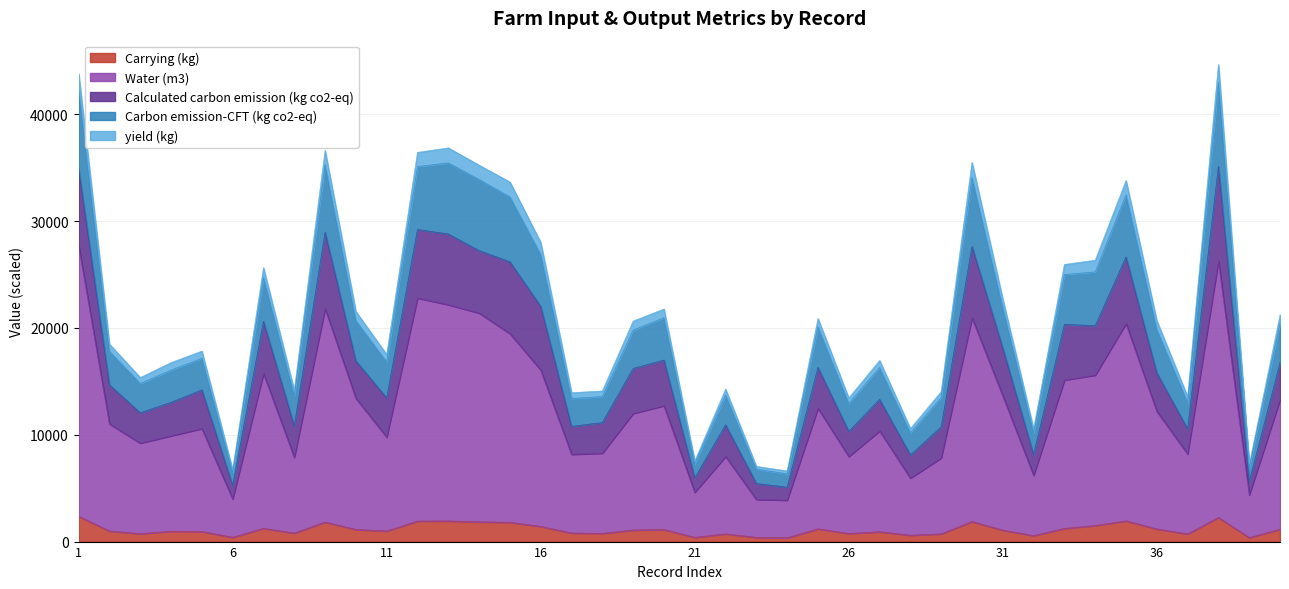

Reading right to left, list all the values displayed in this chart.

Carrying (kg): 1158.0	374.0	2256.0	716.0	1181.0	1936.0	1504.0	1231.0	555.0	1071.0	1875.0	722.0	596.0	919.0	761.0	1193.0	352.0	390.0	723.0	398.0	1128.0	1081.0	767.0	800.0	1419.0	1802.0	1846.0	1932.0	1919.0	990.0	1133.0	1828.0	794.0	1240.0	399.0	942.0	970.0	740.0	989.0	2367.0
Water (m3): 13291.0	4371.0	26266.0	8203.0	12188.0	20398.0	15579.0	15117.0	6202.0	13639.0	20932.0	7832.0	5943.0	10355.0	7963.0	12476.0	3881.0	3945.0	7966.0	4616.0	12716.0	11992.0	8274.0	8170.0	16061.0	19468.0	21394.0	22169.0	22792.0	9788.0	13408.0	21801.0	7883.0	15741.0	3990.0	10577.0	9902.0	9213.0	11016.0	27719.0
Calculated carbon emission (kg co2-eq): 21226.0	7201.0	44645.7	13561.8	20667.8	33786.9	26330.9	25939.7	10548.4	22691.6	35480.7	14035.6	10576.0	16952.1	13439.8	20876.3	6608.8	7038.4	14265.4	7527.8	21764.8	20637.1	14095.5	13937.8	27999.8	33650.5	35228.5	36844.2	36426.2	17505.7	21529.1	36601.1	14150.2	25626.2	6723.1	17824.9	16753.3	15355.5	18477.9	43805.4
Carbon emission-CFT (kg co2-eq): 20437.9	6940.6	42964.1	13001.4	19847.7	32442.7	25232.7	24990.2	10140.1	21856.0	34061.8	13475.7	10181.8	16289.4	12916.3	20094.5	6336.3	6772.6	13711.0	7266.2	20947.0	19787.5	13574.8	13389.8	26861.7	32250.7	33883.4	35438.3	35094.7	16818.7	20674.7	35257.8	13629.0	24700.4	6444.9	17148.3	16045.1	14790.1	17803.8	42221.2
yield (kg): 16762.0	5600.0	35105.0	10537.0	15790.0	26636.0	20207.0	20332.0	8138.0	18109.0	27631.0	10736.0	8105.0	13308.0	10309.0	16308.0	5091.0	5435.0	10930.0	5967.0	16989.0	16202.0	11140.0	10779.0	22021.0	26184.0	27231.0	28785.0	29216.0	13450.0	16906.0	28946.0	10821.0	20619.0	5253.0	14198.0	13033.0	12052.0	14666.0	34899.0